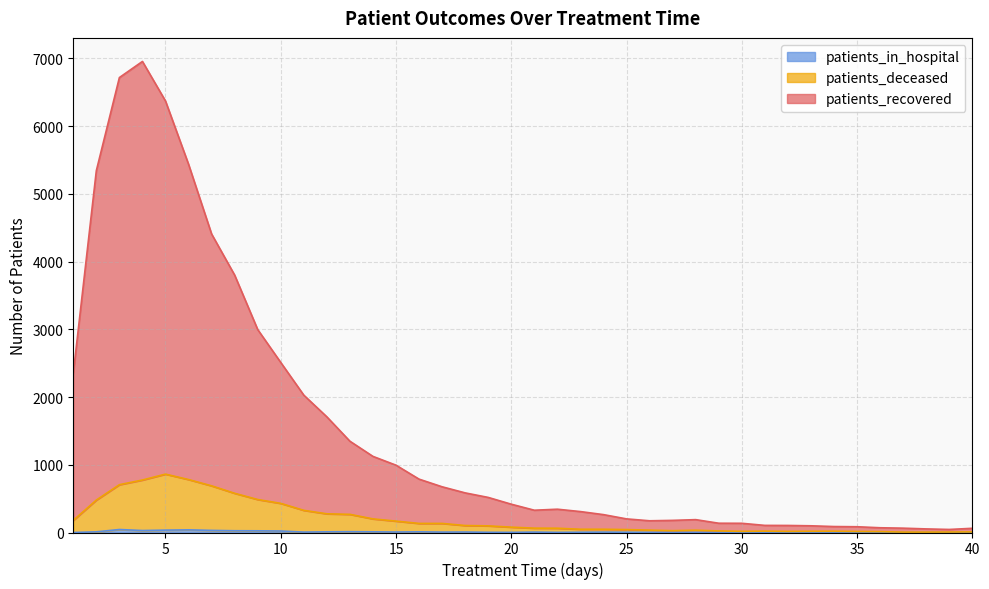

Count the number of data series in this chart.

3